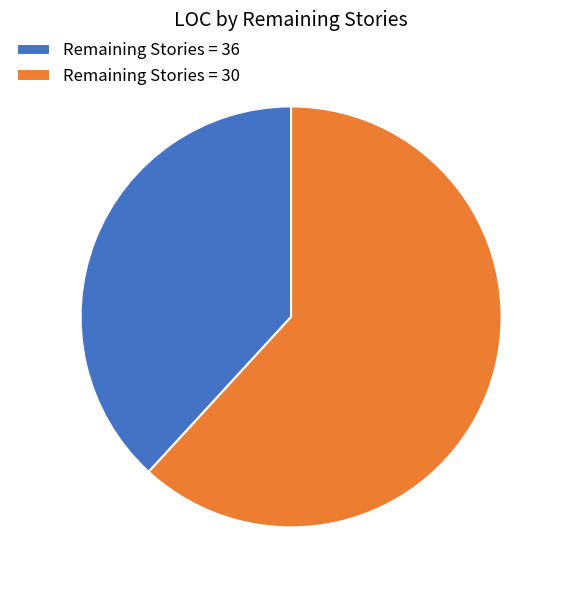

Rank the categories by value from lowest to highest.

Remaining Stories = 36, Remaining Stories = 30